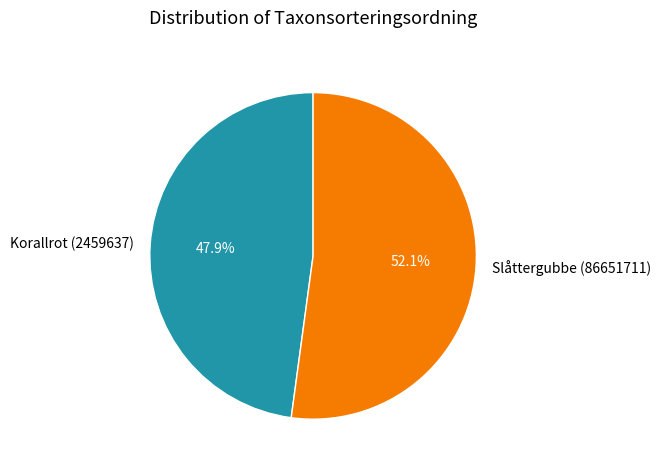

What percentage is NOT represented by Slåttergubbe (86651711)?

47.9%